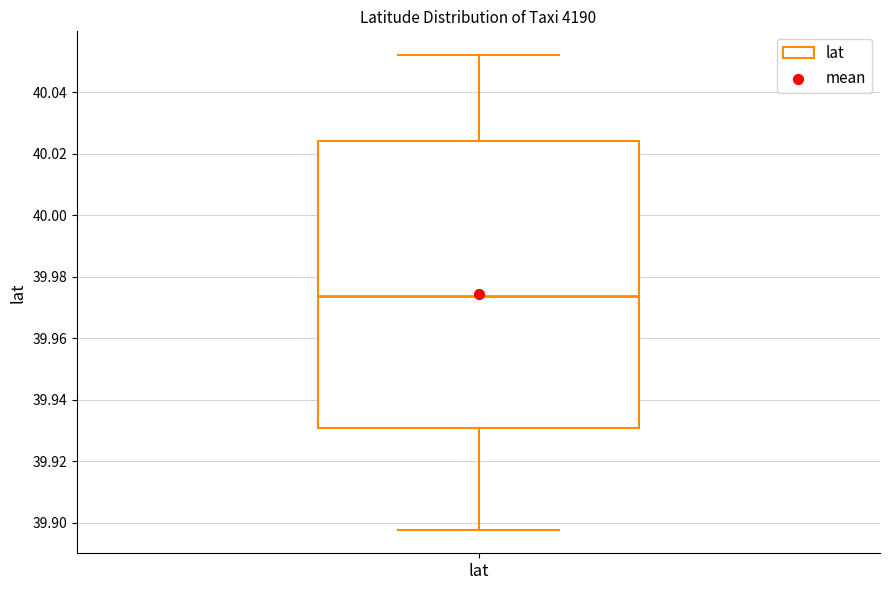

Read this box plot against the y-axis: the position of the median line, the range covered by the box, and the ends of both whiskers. The values are not printed on the chart, so give them approximately, as read against the axis.

median 39.974, box 39.930 to 40.024, whiskers 39.898 to 40.052